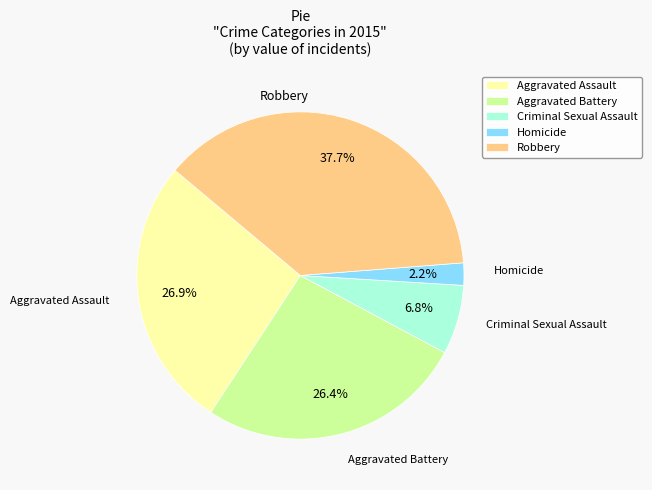

Is the sum of Aggravated Battery and Aggravated Assault greater than half?

Yes